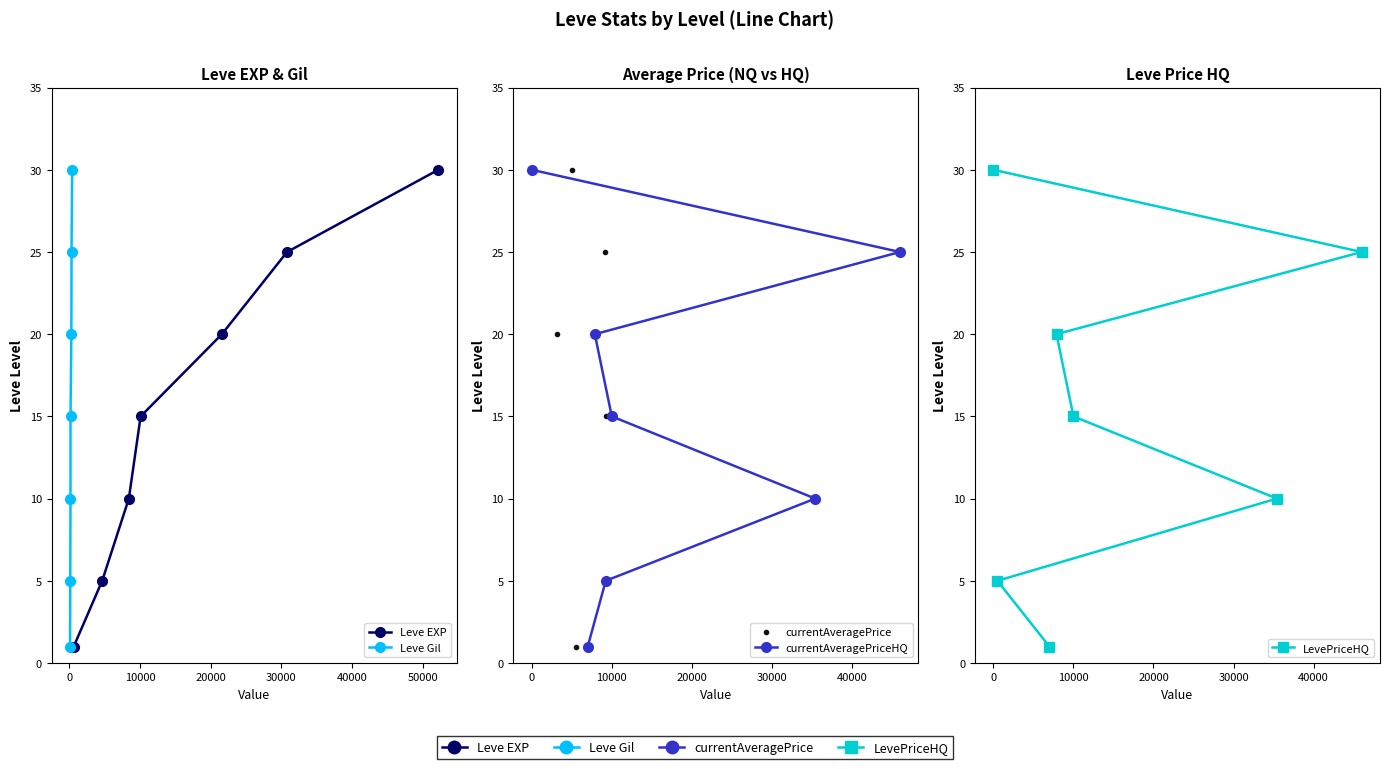

What position from the right is 30000?

3